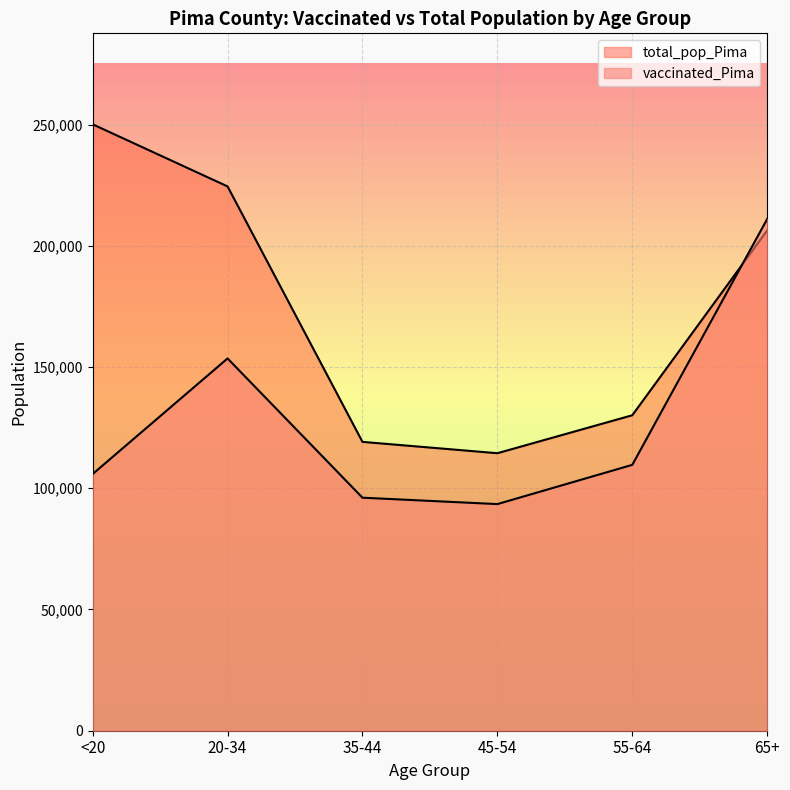

True or false: total_pop_Pima and vaccinated_Pima intersect in this chart.

True